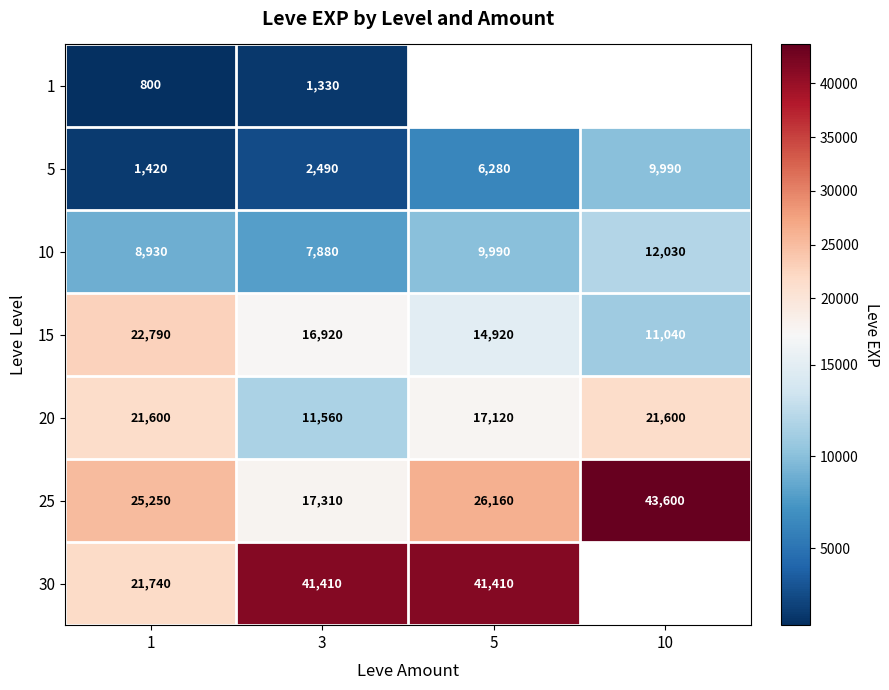

Is it true that 5 equals 2215.5 at 1?

False